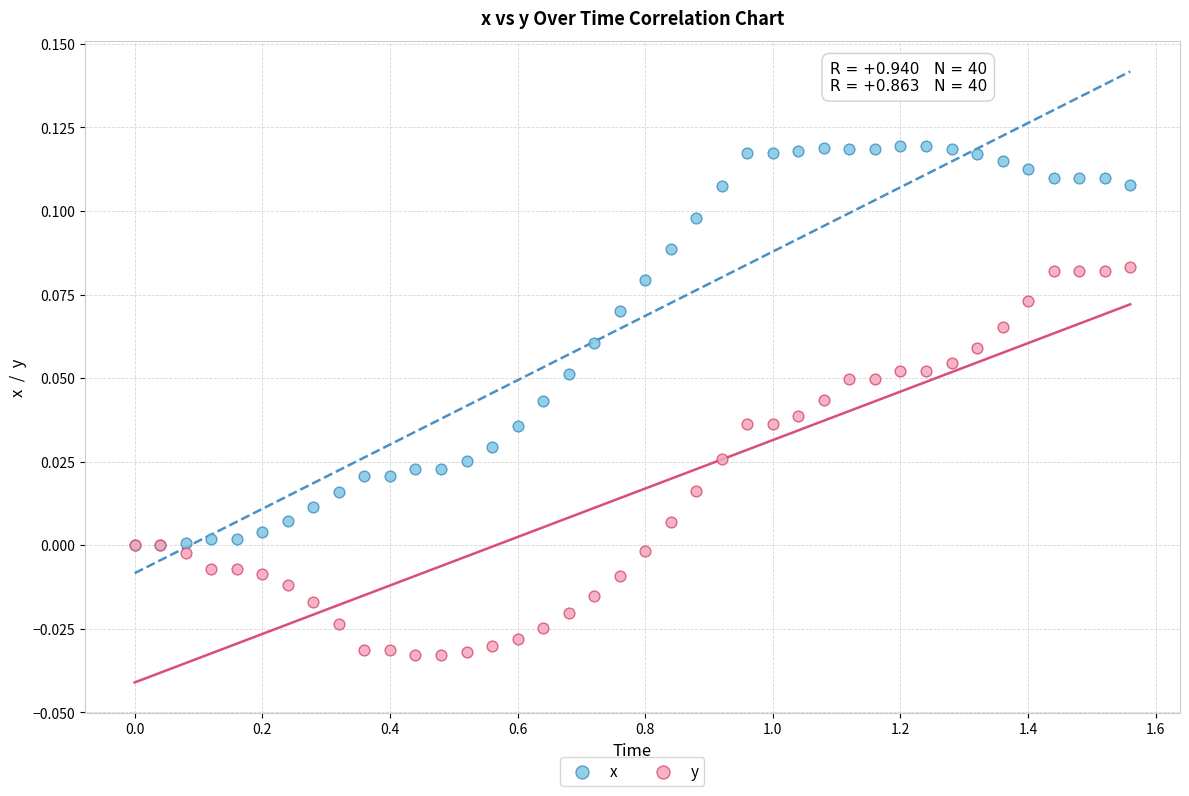

Which series contains the lowest Y value?

y